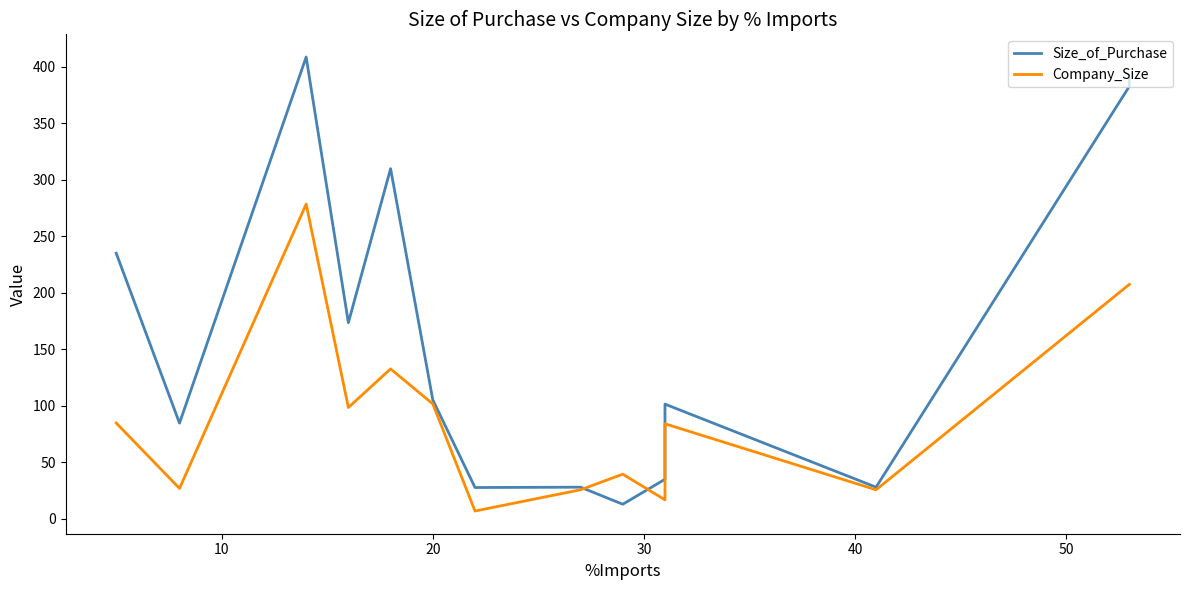

The value of Size_of_Purchase at 11 is 12.6. True or false?

False